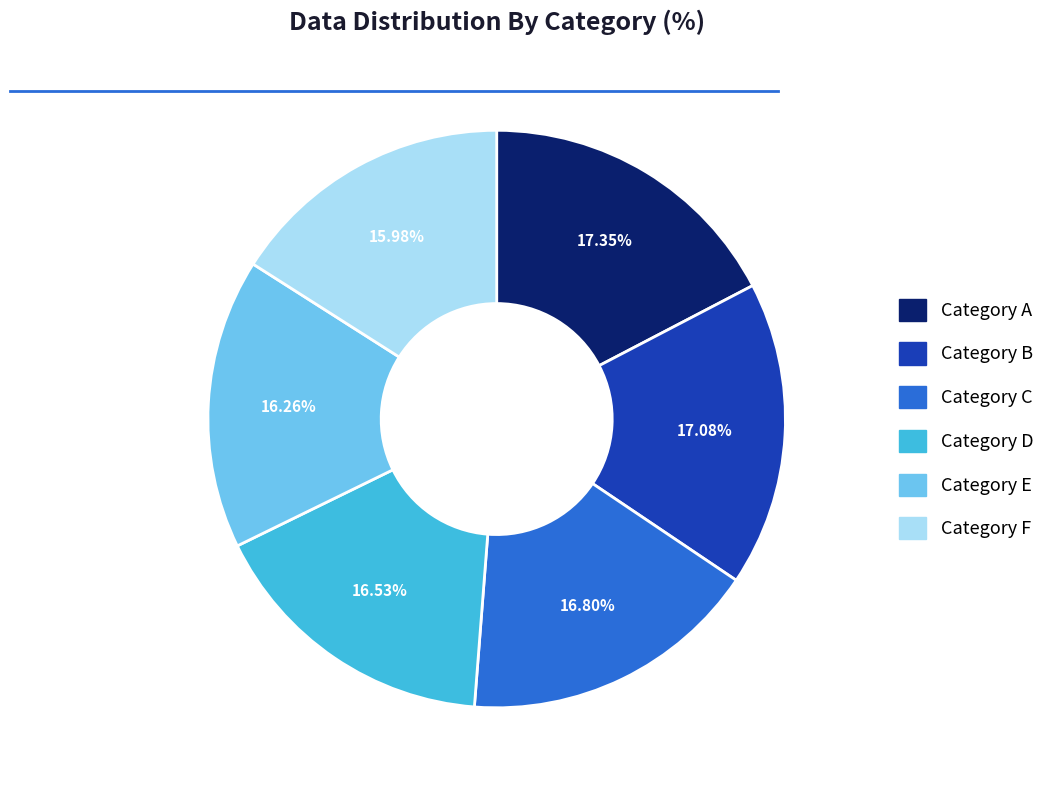

Is there a majority slice in this chart?

No